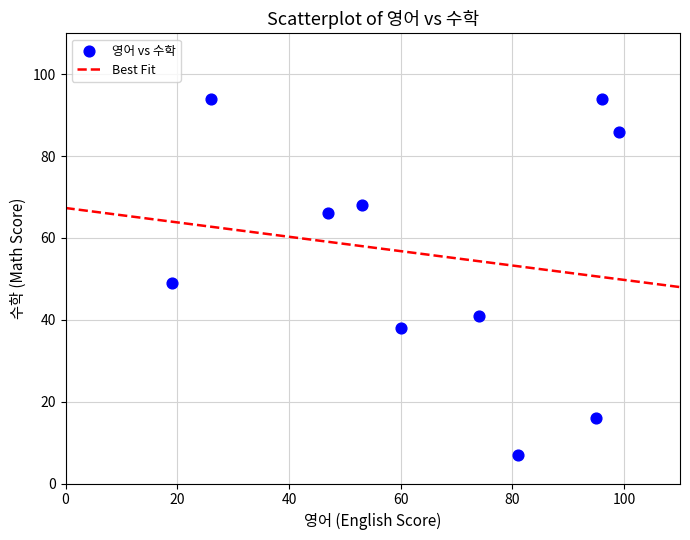

What is the range of X values (max minus min)?

80